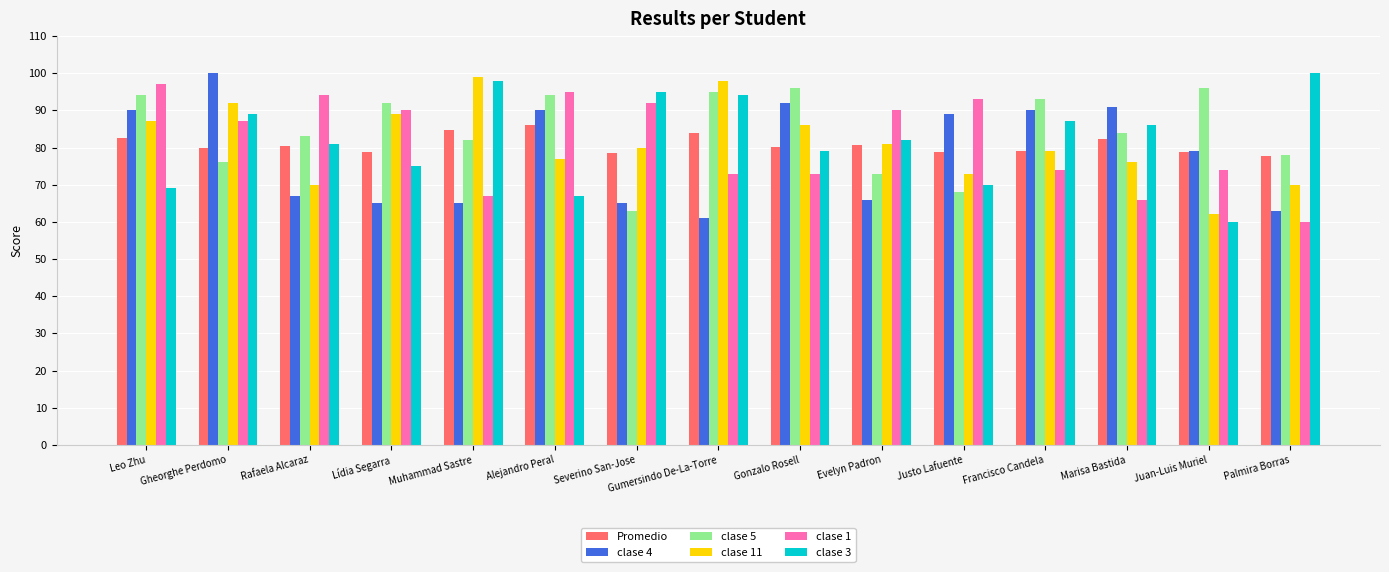

What is the minimum value shown in the chart?

60.0